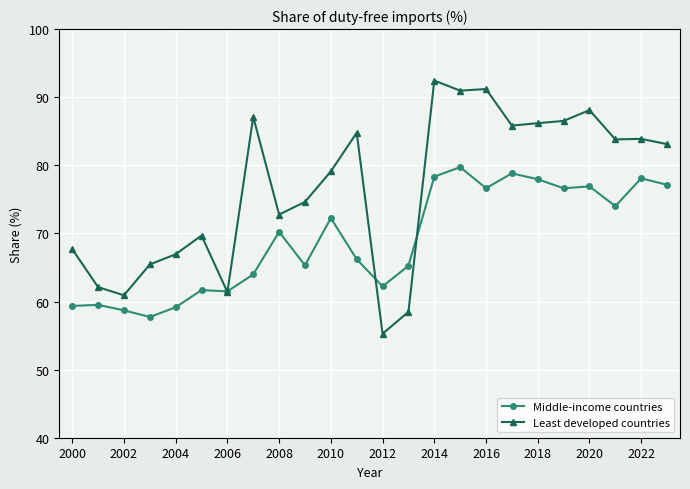

In Middle-income countries, how many points are higher than both neighbors (excluding endpoints)?

8